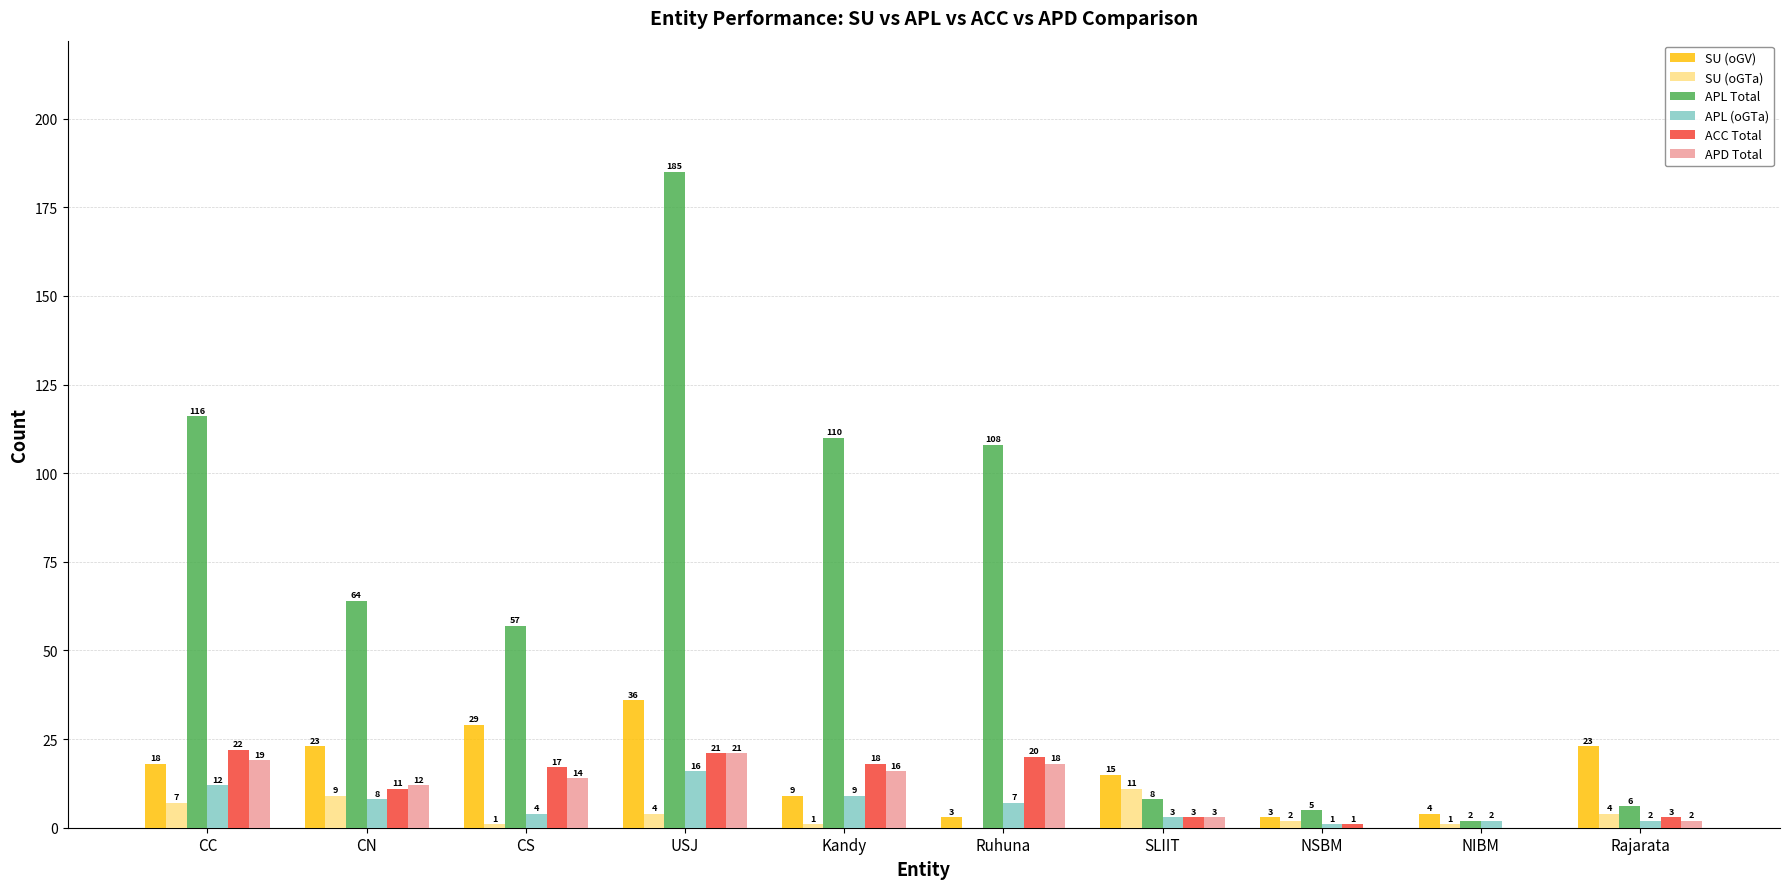

Is the value of APD Total at CS greater than the value of APL (oGTa) at Kandy?

Yes